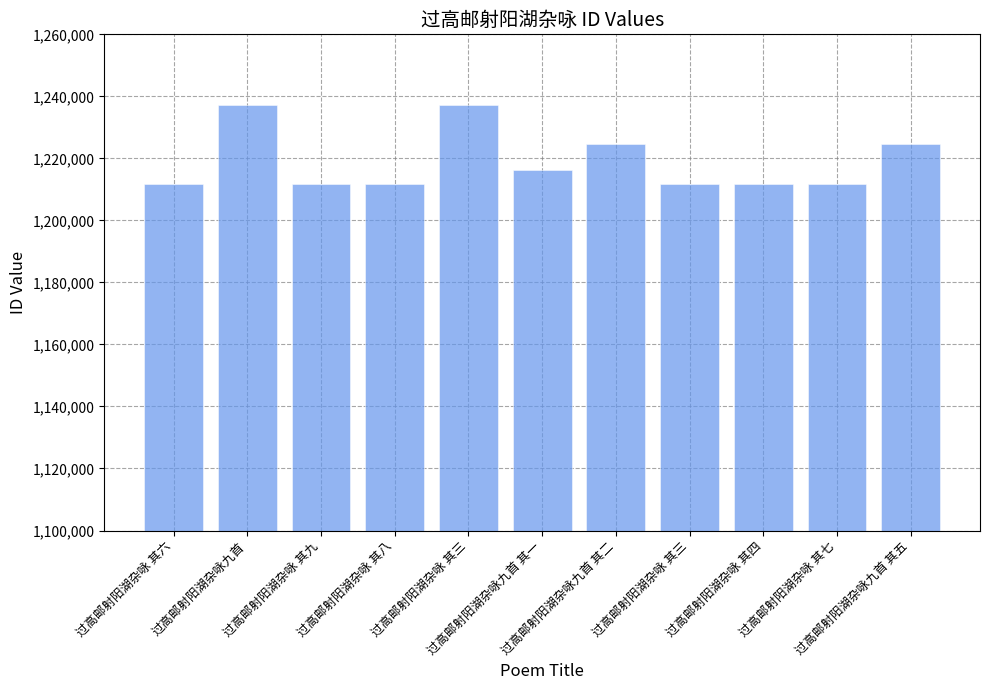

How many values are below 1211838?

5